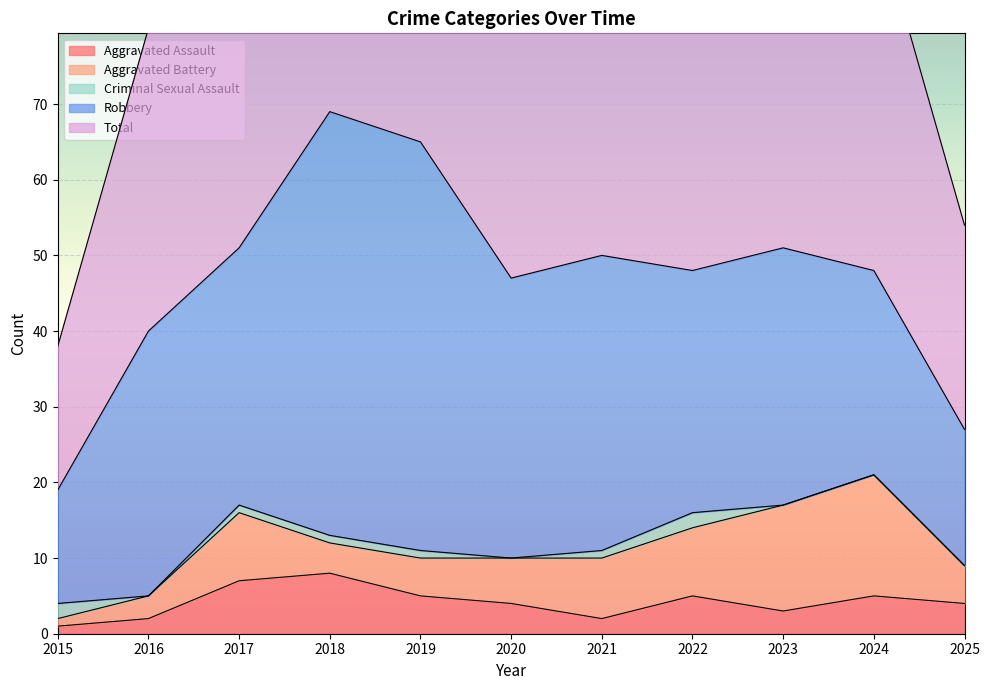

True or false: Robbery has a value of 5 at 2025.

False